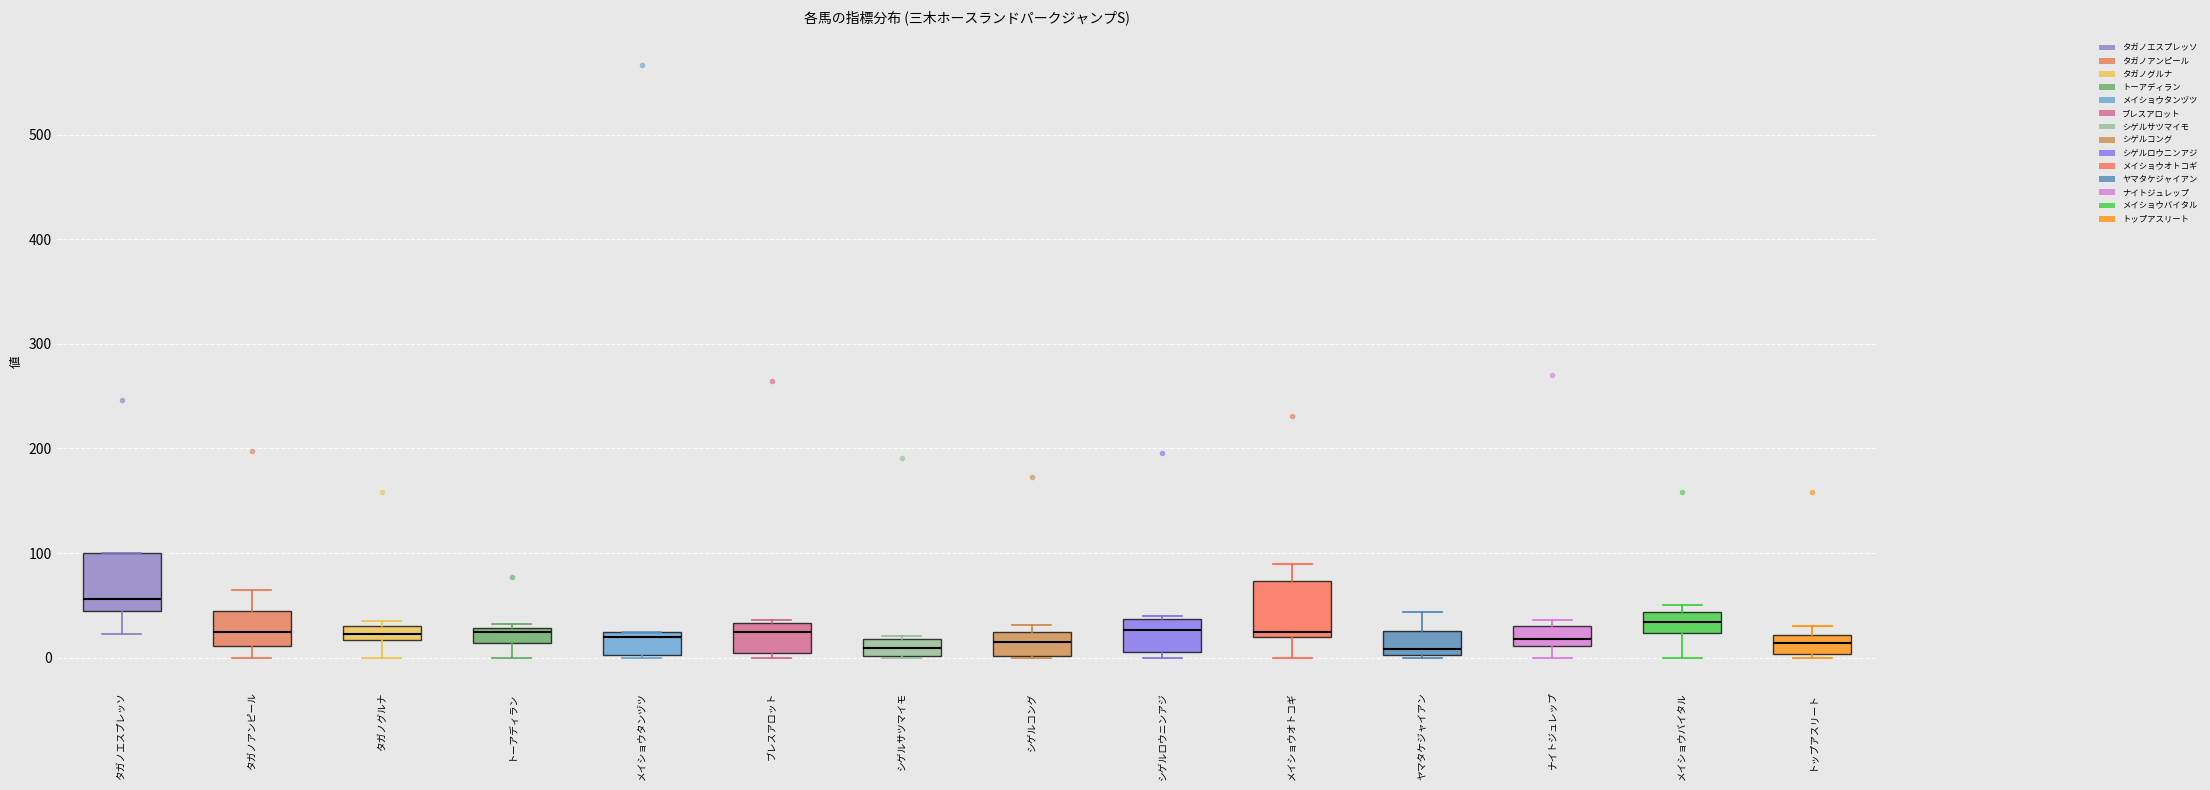

Where does the lower whisker of the box for タガノエスプレッソ end on the y-axis? The values are not printed on the chart, so give them approximately, as read against the axis.

20